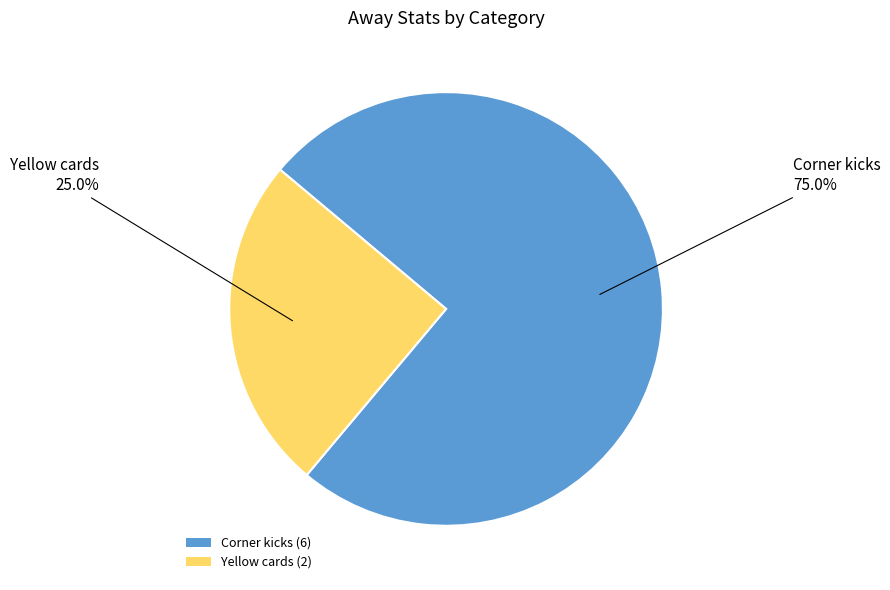

What is the ratio of the value at Yellow cards to the value at Corner kicks?

0.3